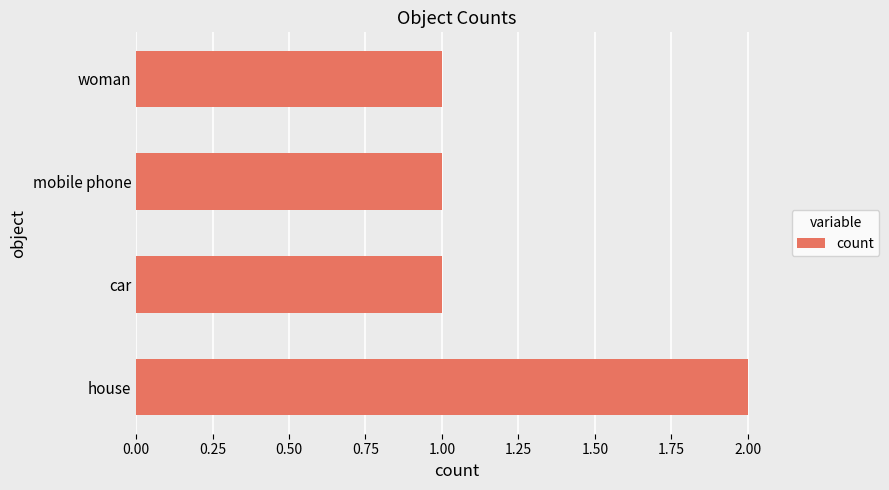

Reading bottom to top, list all the values displayed in this chart.

house=2	car=1	mobile phone=1	woman=1